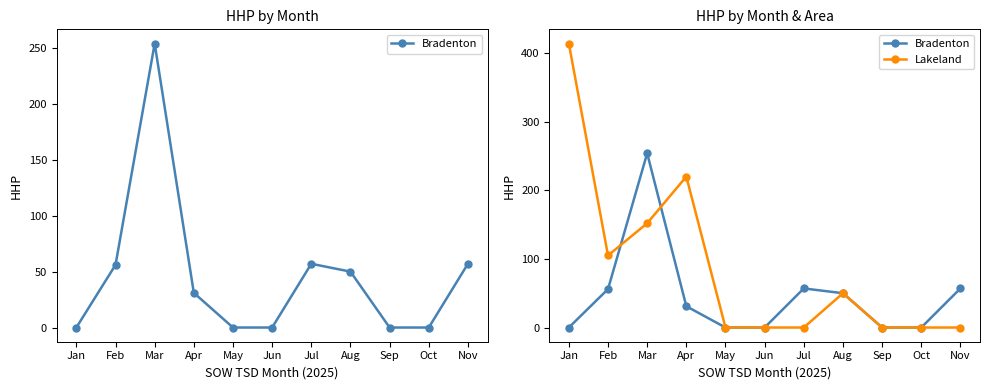

Reading left to right, transcribe all the data shown in this chart.

Bradenton: 0	56	254	31	0	0	57	50	0	0	57
Lakeland: 414	105	152	220	0	0	0	50	0	0	0